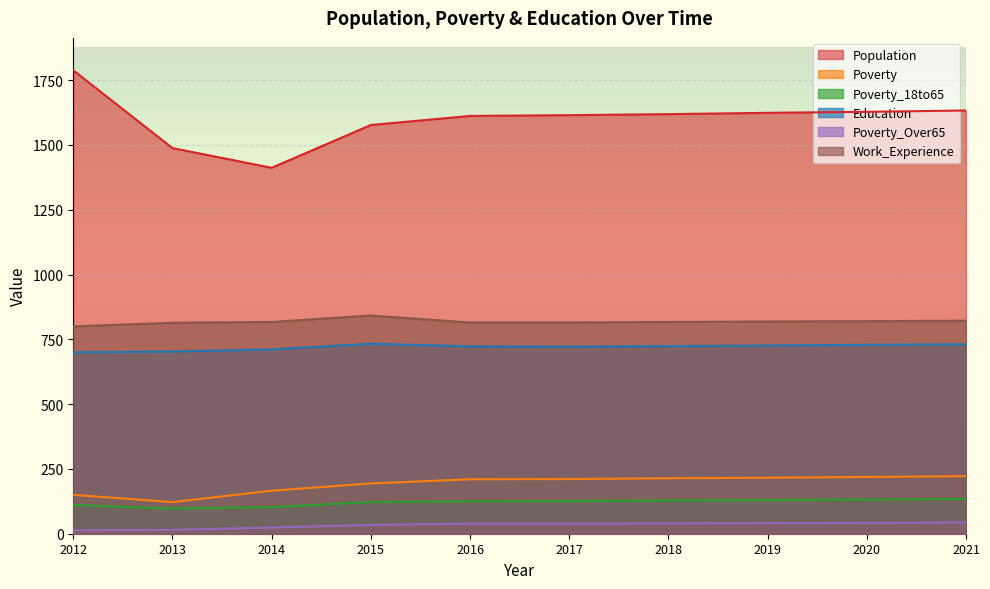

What are all the series names shown in the legend?

Population, Poverty, Poverty_18to65, Education, Poverty_Over65, Work_Experience